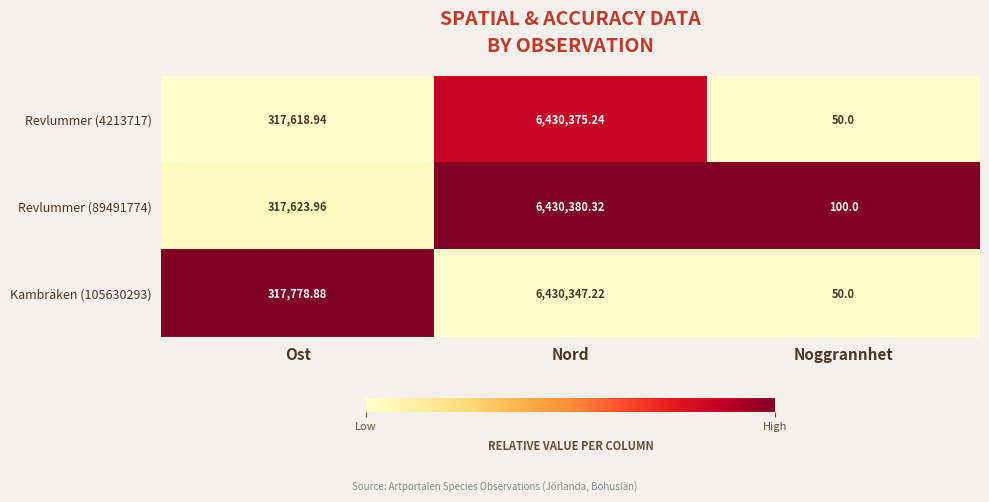

Is the value of Revlummer (4213717) at Nord greater than the value of Kambräken (105630293) at Noggrannhet?

Yes